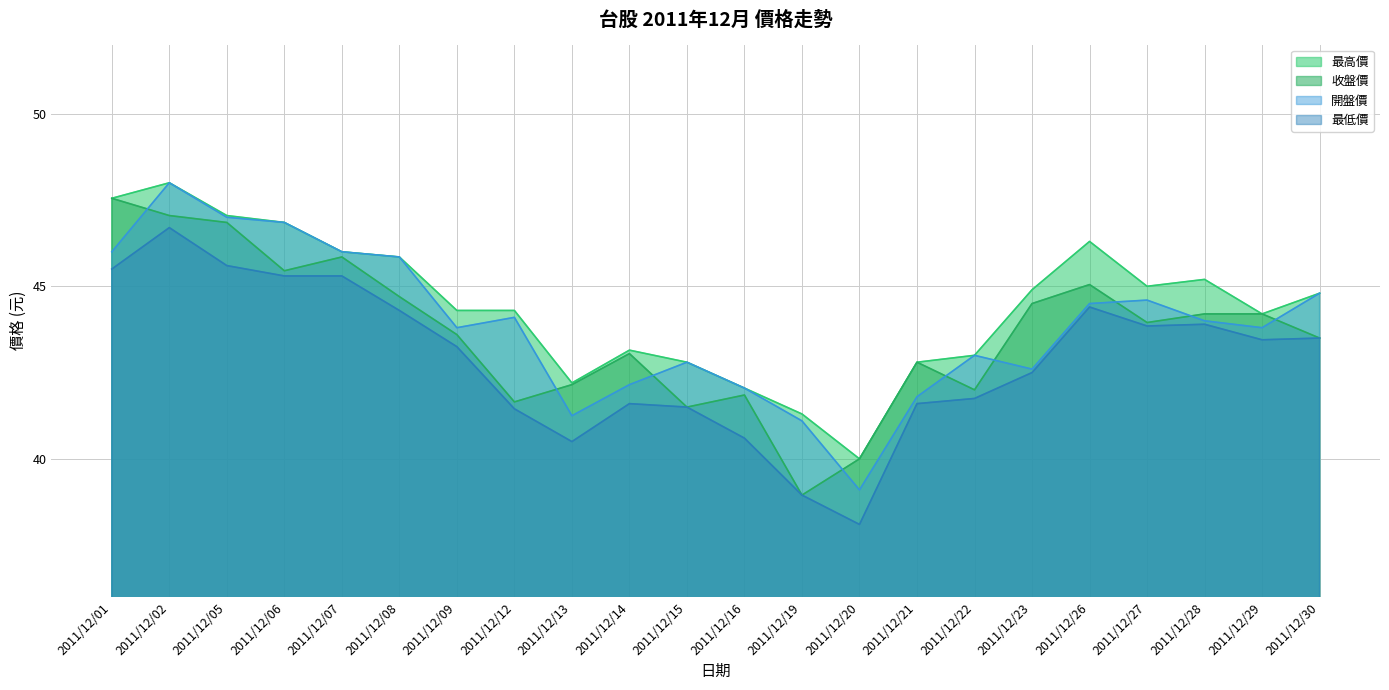

What is the total value across all series at 2011/12/12?

171.5